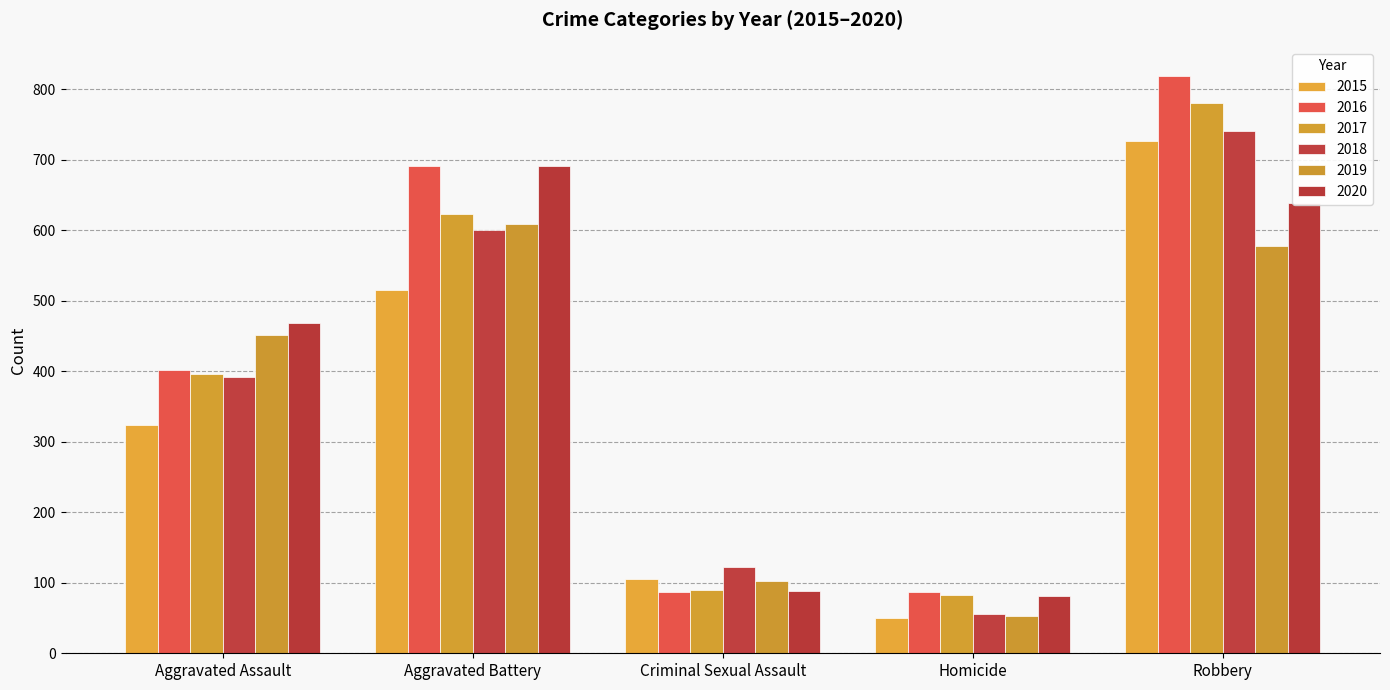

List the labels in order of 2016 value, smallest first.

Criminal Sexual Assault, Homicide, Aggravated Assault, Aggravated Battery, Robbery